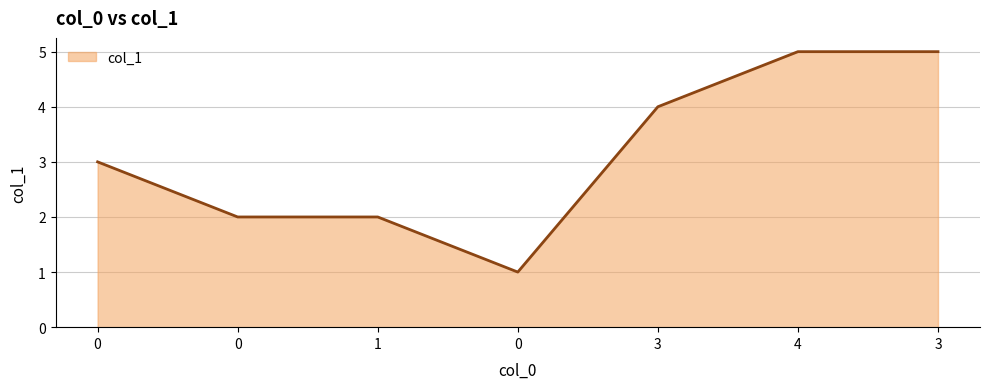

How many values are below 3?

3